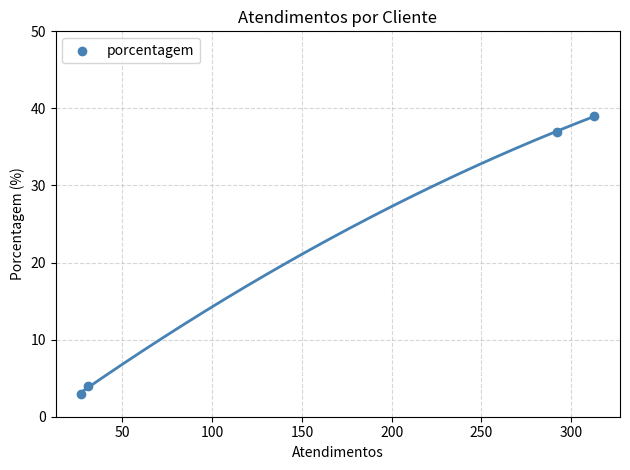

What Y value in the scatter plot is closest to 21?

37